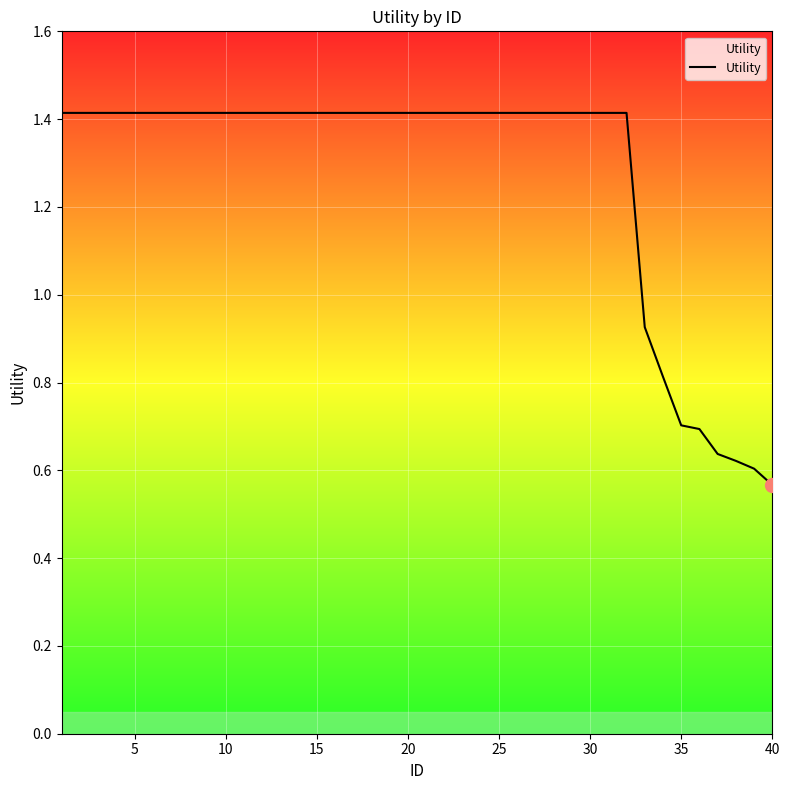

What is the average value?

1.3